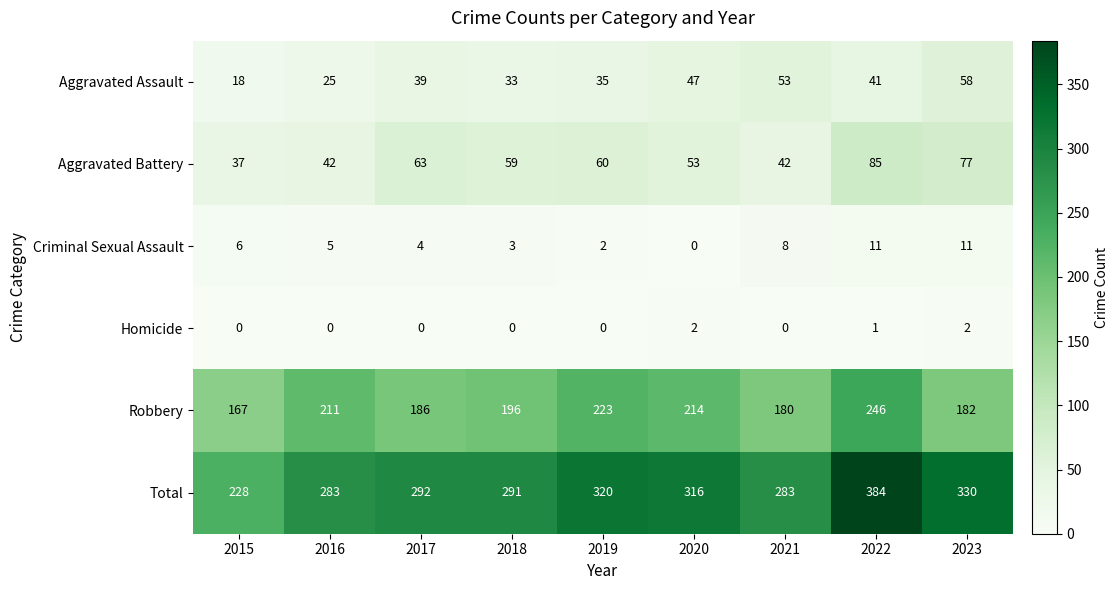

List the labels in order of Aggravated Assault value, smallest first.

2015, 2016, 2018, 2019, 2017, 2022, 2020, 2021, 2023